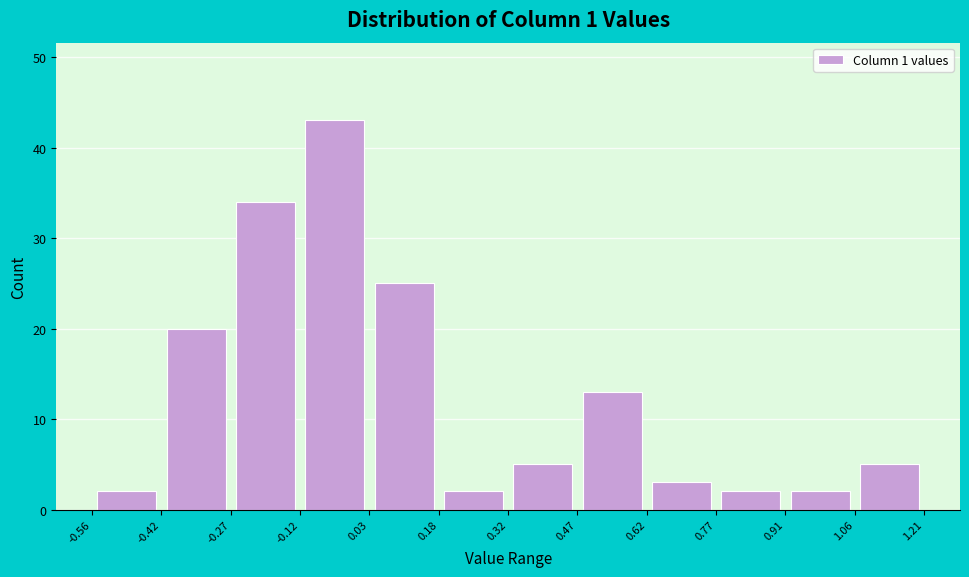

Reading left to right, transcribe this chart: for each bar, give the range it covers on the x-axis and its height. The values are not printed on the chart, so give them approximately, as read against the axis.

-0.56 to -0.42: 2
-0.42 to -0.27: 20
-0.27 to -0.12: 34
-0.12 to 0.03: 43
0.03 to 0.18: 25
0.18 to 0.32: 2
0.32 to 0.47: 5
0.47 to 0.62: 13
0.62 to 0.77: 3
0.77 to 0.91: 2
0.91 to 1.06: 2
1.06 to 1.21: 5